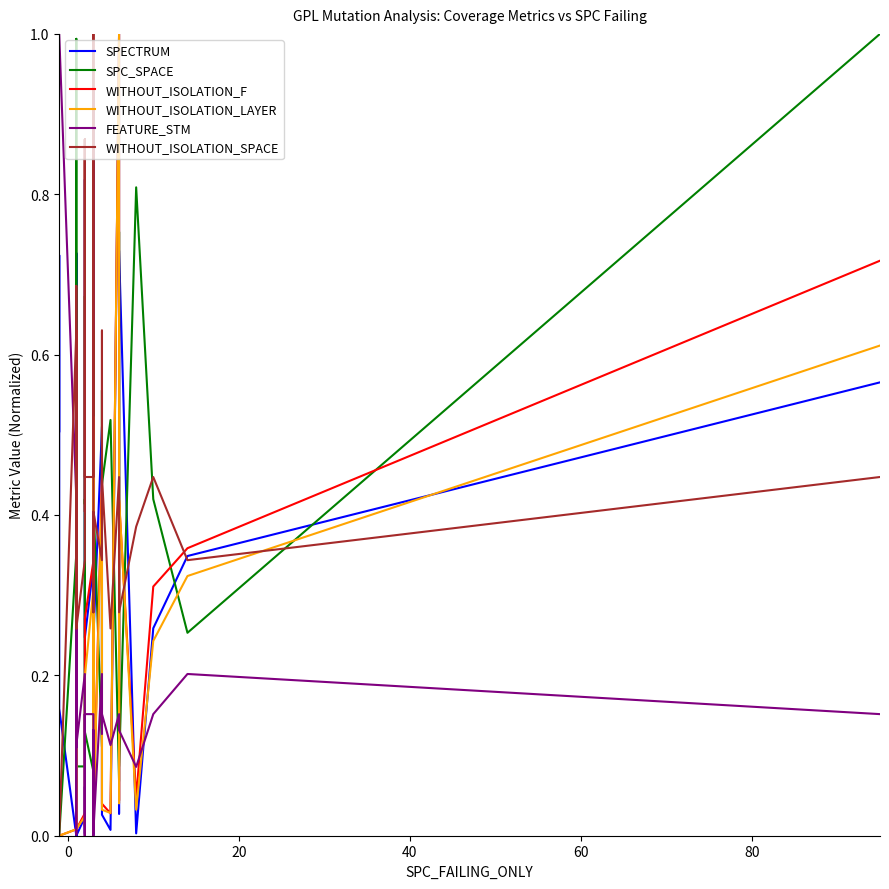

Reading left to right, list all the values displayed in this chart.

SPECTRUM: 0.5	0.7	0.2	0.0	0.2	0.0	0.0	0.2	0.2	0.2	0.7	0.5	0.0	0.7	0.0	0.0	0.0	0.1	0.0	0.5	0.8	0.2	0.3	0.4	0.0	0.0	0.0	0.9	0.2	0.5	0.2	0.0	0.0	1.0	0.0	0.7	0.0	0.3	0.3	0.6
SPC_SPACE: 0.0	0.0	0.0	0.4	0.1	1.0	0.1	0.1	0.1	0.2	0.1	0.1	0.0	0.0	0.1	0.1	0.4	0.7	0.4	0.4	0.2	0.1	0.1	0.5	0.6	0.1	0.1	0.1	0.4	0.1	0.6	0.4	0.5	0.1	0.8	0.1	0.8	0.4	0.3	1.0
WITHOUT_ISOLATION_F: 0.0	0.0	0.0	0.0	0.2	0.0	0.0	0.1	0.2	0.0	0.1	0.3	0.0	0.0	0.0	0.0	0.0	0.0	0.0	0.1	0.1	0.3	0.3	0.0	0.0	0.0	0.0	0.5	0.0	0.5	0.1	0.0	0.0	1.0	0.0	0.4	0.0	0.3	0.4	0.7
WITHOUT_ISOLATION_LAYER: 0.0	0.0	0.0	0.0	0.2	0.0	0.0	0.1	0.2	0.0	0.1	0.3	0.0	0.0	0.0	0.0	0.0	0.0	0.0	0.1	0.1	0.2	0.3	0.0	0.0	0.0	0.0	0.5	0.0	0.4	0.1	0.0	0.0	1.0	0.0	0.4	0.0	0.2	0.3	0.6
FEATURE_STM: 1.0	1.0	1.0	0.4	0.2	0.2	0.1	0.2	0.2	0.0	0.0	0.1	0.1	0.4	0.1	0.2	0.0	0.1	0.2	0.0	0.0	0.2	0.2	0.0	0.0	0.0	0.1	0.1	0.0	0.2	0.1	0.2	0.1	0.2	0.2	0.1	0.1	0.2	0.2	0.2
WITHOUT_ISOLATION_SPACE: 0.0	0.0	0.0	0.6	0.3	0.4	0.3	0.3	0.4	0.6	0.4	0.3	0.3	0.7	0.3	0.3	0.9	0.6	0.4	0.4	0.9	0.4	0.4	0.9	1.0	0.9	0.3	0.3	0.4	0.3	0.6	0.4	0.3	0.4	0.4	0.3	0.4	0.4	0.3	0.4